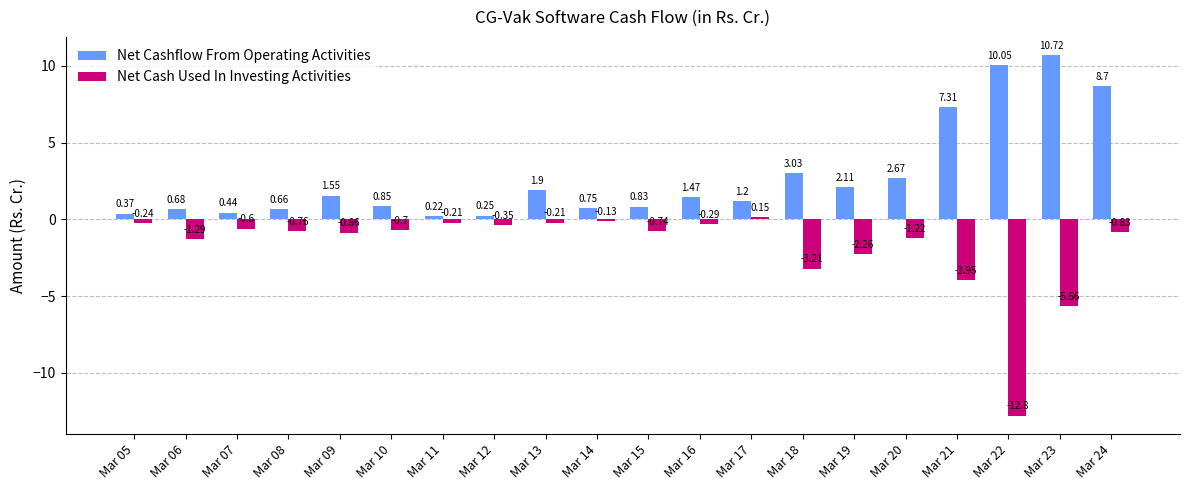

How many data points in Net Cash Used In Investing Activities are less than 0?

19